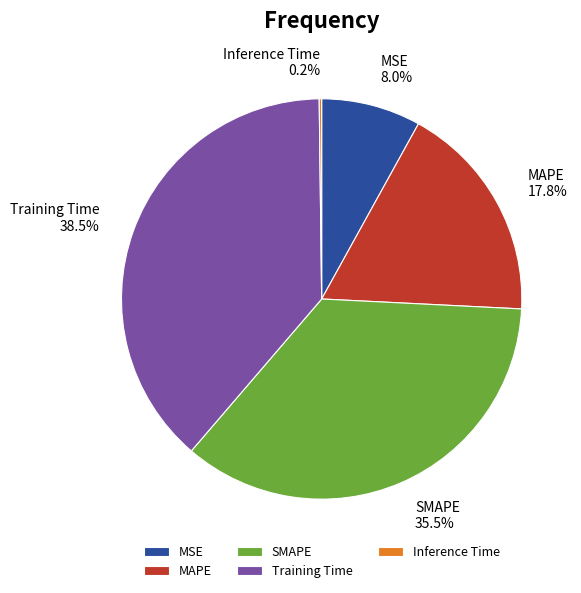

Does Training Time account for over 50% of the chart?

No